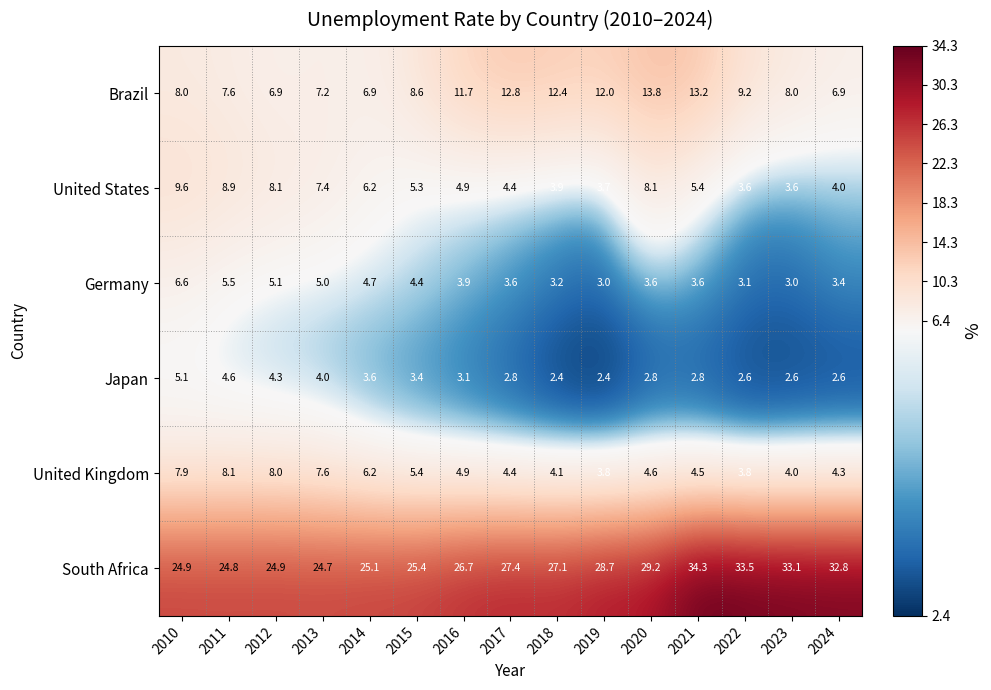

Is it true that United States equals 4.0 at 2024?

True